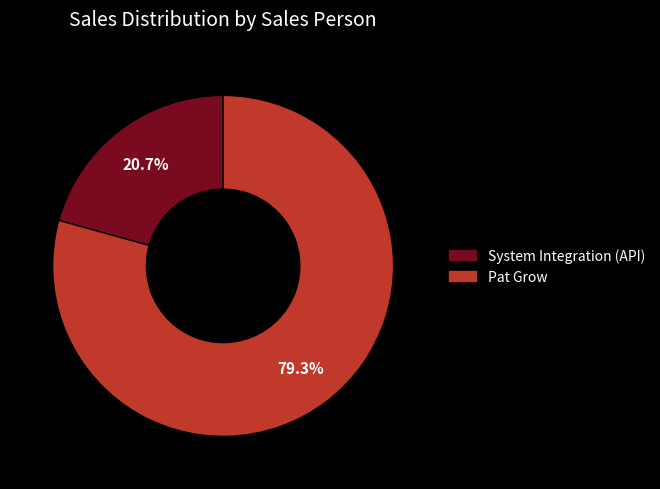

What is the ratio of the value at Pat Grow to the value at System Integration (API)?

3.8